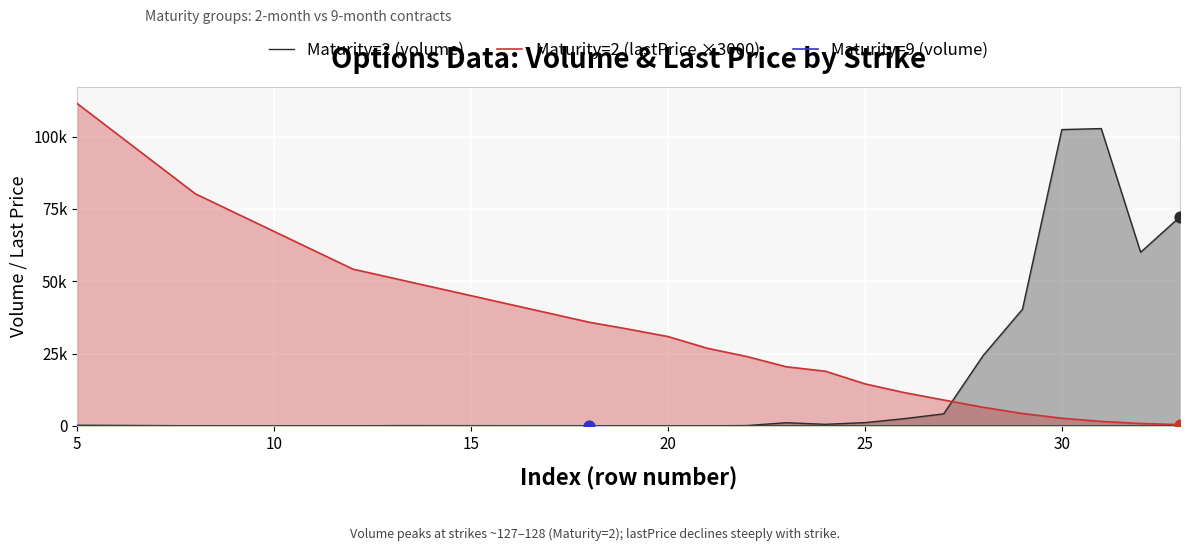

What are all the series names shown in the legend?

Maturity=2 (volume), Maturity=2 (lastPrice ×3000), Maturity=9 (volume)